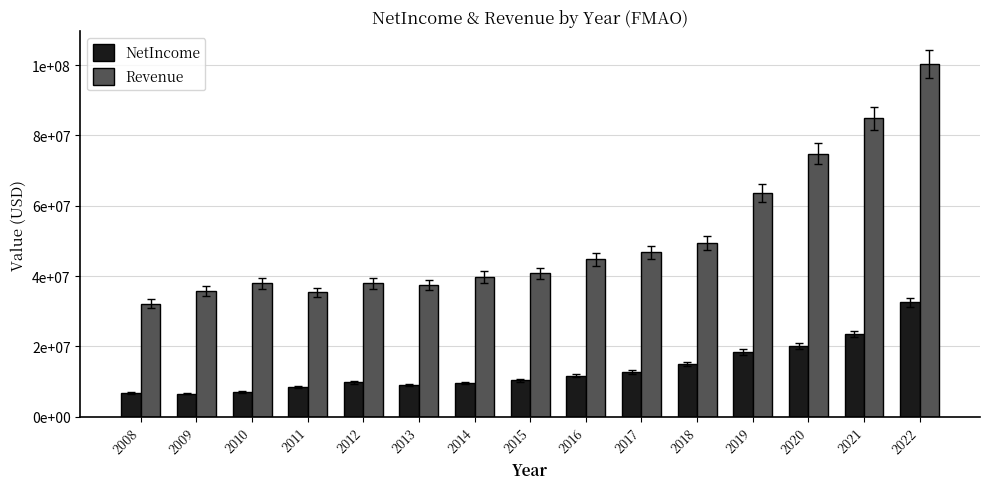

Which series has the largest total across all categories?

Revenue